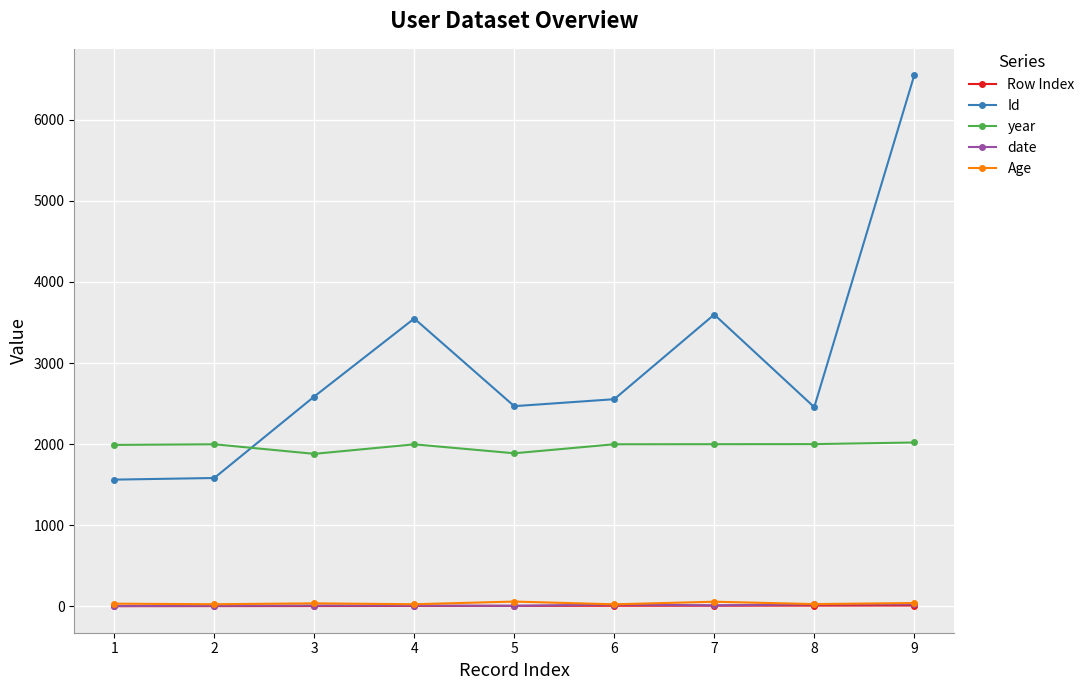

At which category is the sum across all series the highest?

9